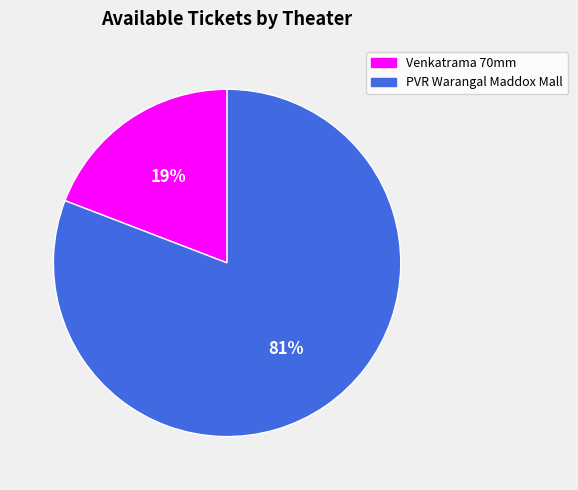

Does any single category account for the majority?

Yes